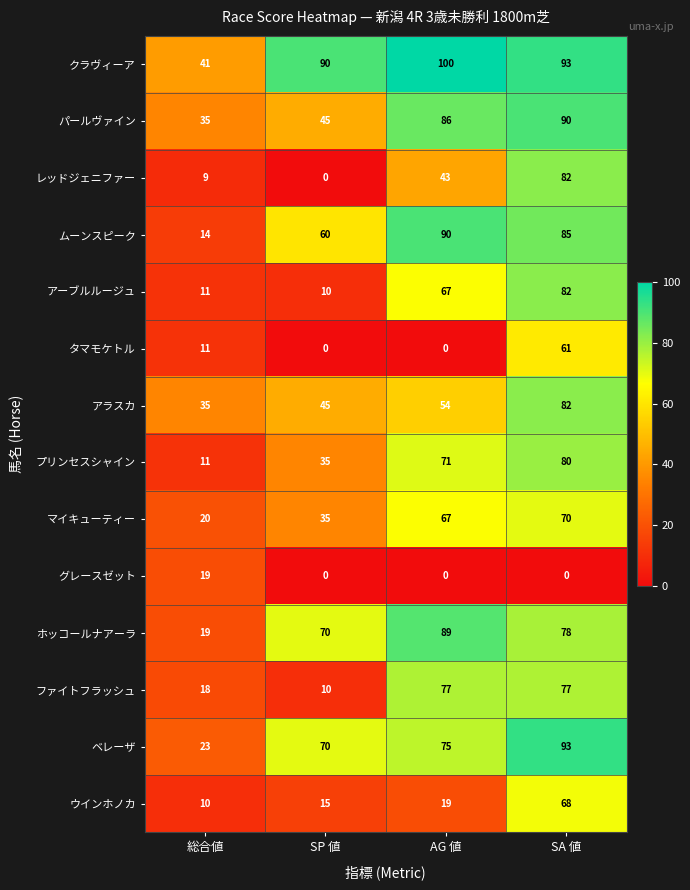

The value of ホッコールナアーラ at 総合値 is 19. True or false?

True